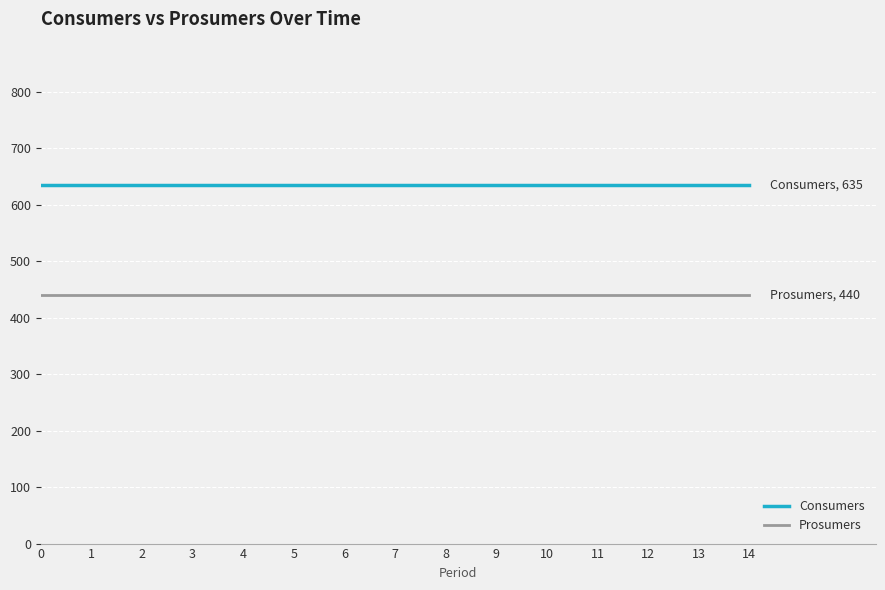

At how many categories does at least one series exceed 466?

15